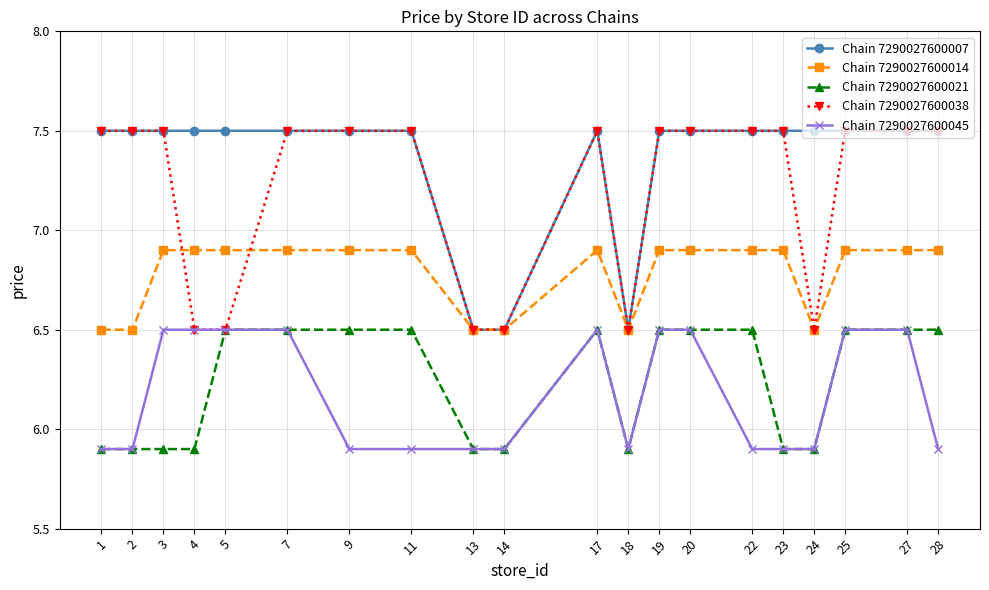

What are all the series names shown in the legend?

Chain 7290027600007, Chain 7290027600014, Chain 7290027600021, Chain 7290027600038, Chain 7290027600045